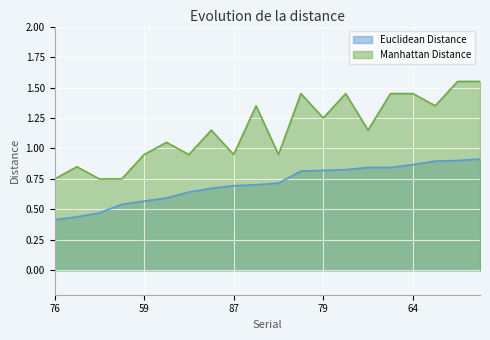

Reading left to right, what are all the values shown in this chart?

Euclidean Distance: 76=0.4	75=0.4	66=0.5	55=0.5	59=0.6	98=0.6	72=0.6	52=0.7	87=0.7	88=0.7	77=0.7	51=0.8	79=0.8	92=0.8	62=0.8	69=0.8	64=0.9	53=0.9	74=0.9	127=0.9
Manhattan Distance: 76=0.8	75=0.8	66=0.8	55=0.8	59=0.9	98=1.1	72=0.9	52=1.1	87=0.9	88=1.4	77=0.9	51=1.4	79=1.2	92=1.4	62=1.1	69=1.4	64=1.4	53=1.4	74=1.6	127=1.6